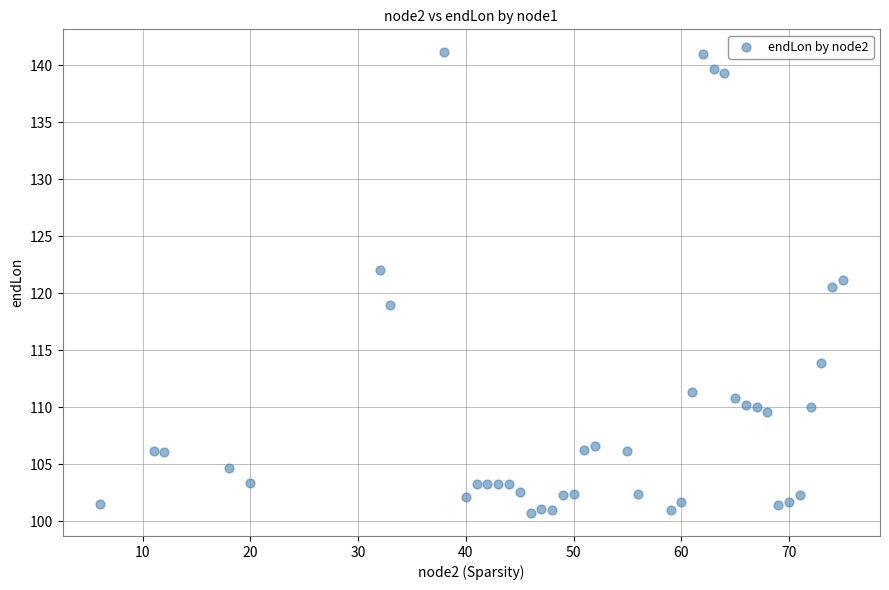

What Y value in the scatter plot is closest to 120?

120.5